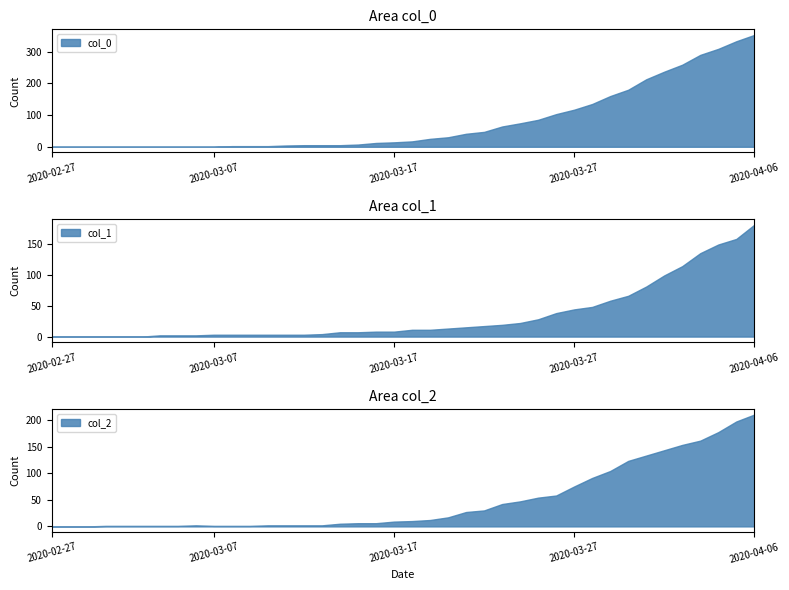

List the labels in order of col_1 value, largest first.

2020-04-06, 2020-04-05, 2020-04-04, 2020-04-03, 2020-04-02, 2020-04-01, 2020-03-31, 2020-03-30, 2020-03-29, 2020-03-28, 2020-03-27, 2020-03-26, 2020-03-25, 2020-03-24, 2020-03-23, 2020-03-22, 2020-03-21, 2020-03-20, 2020-03-18, 2020-03-19, 2020-03-16, 2020-03-17, 2020-03-14, 2020-03-15, 2020-03-13, 2020-03-07, 2020-03-08, 2020-03-09, 2020-03-10, 2020-03-11, 2020-03-12, 2020-03-04, 2020-03-05, 2020-03-06, 2020-02-27, 2020-02-28, 2020-02-29, 2020-03-01, 2020-03-02, 2020-03-03